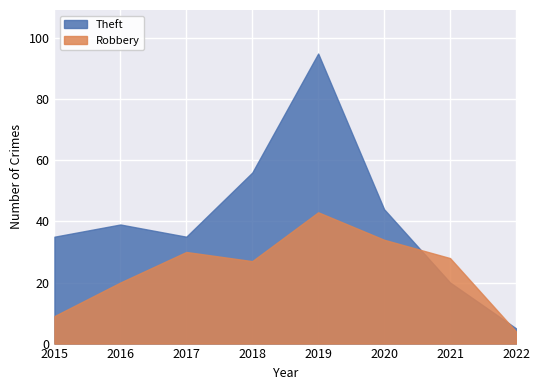

Is the value of Robbery at 2017 greater than the value of Theft at 2019?

No